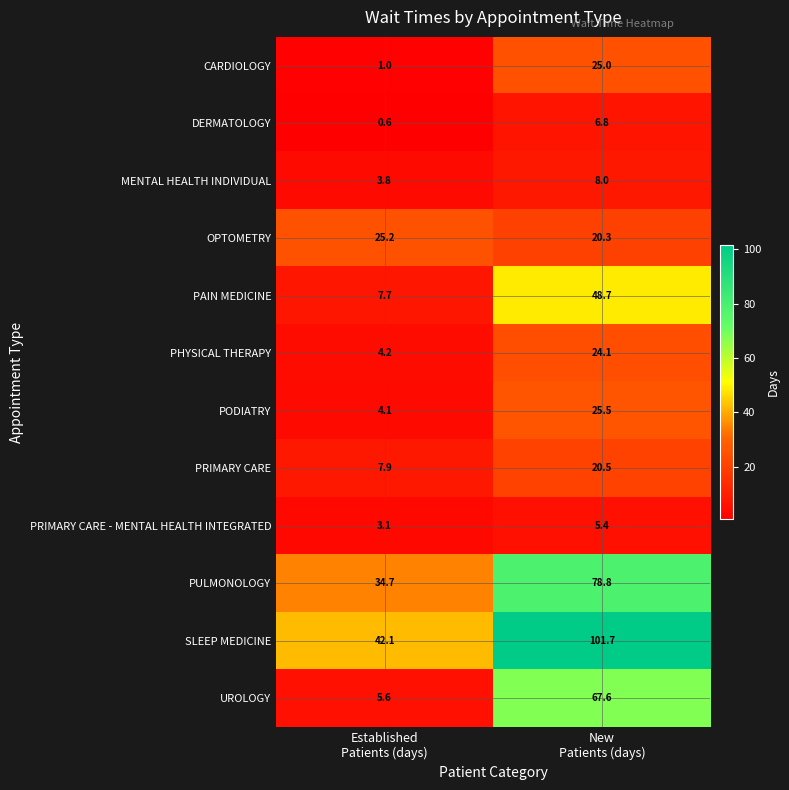

Reading left to right, extract all data points from this chart.

CARDIOLOGY: 1.0	25.0
DERMATOLOGY: 0.6	6.8
MENTAL HEALTH INDIVIDUAL: 3.8	8.0
OPTOMETRY: 25.2	20.3
PAIN MEDICINE: 7.7	48.7
PHYSICAL THERAPY: 4.2	24.1
PODIATRY: 4.1	25.5
PRIMARY CARE: 7.9	20.5
PRIMARY CARE - MENTAL HEALTH INTEGRATED: 3.1	5.4
PULMONOLOGY: 34.7	78.8
SLEEP MEDICINE: 42.1	101.7
UROLOGY: 5.6	67.6